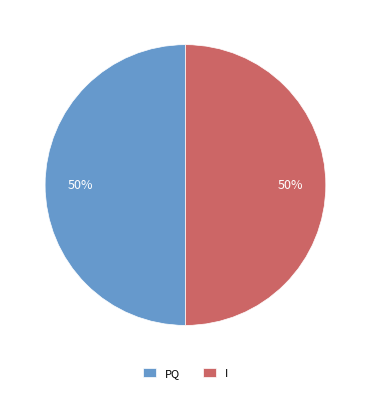

Is it true that PQ is 50% of the pie?

True